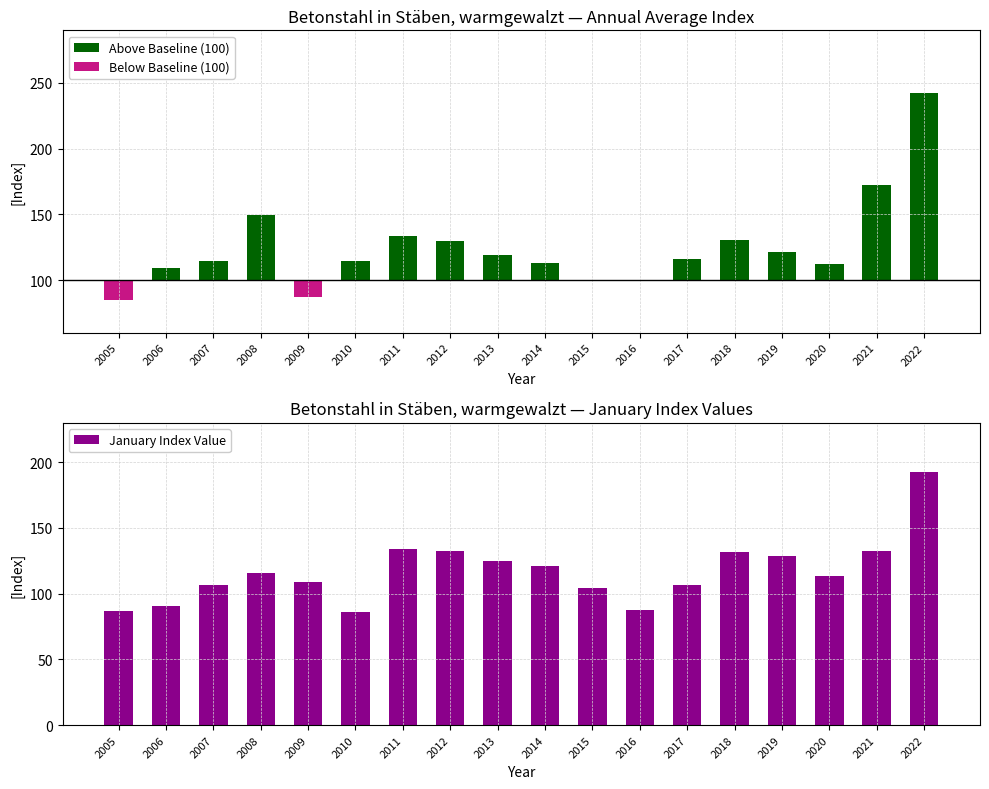

The January Index Value series shows 104.0 at 2015. True or false?

True